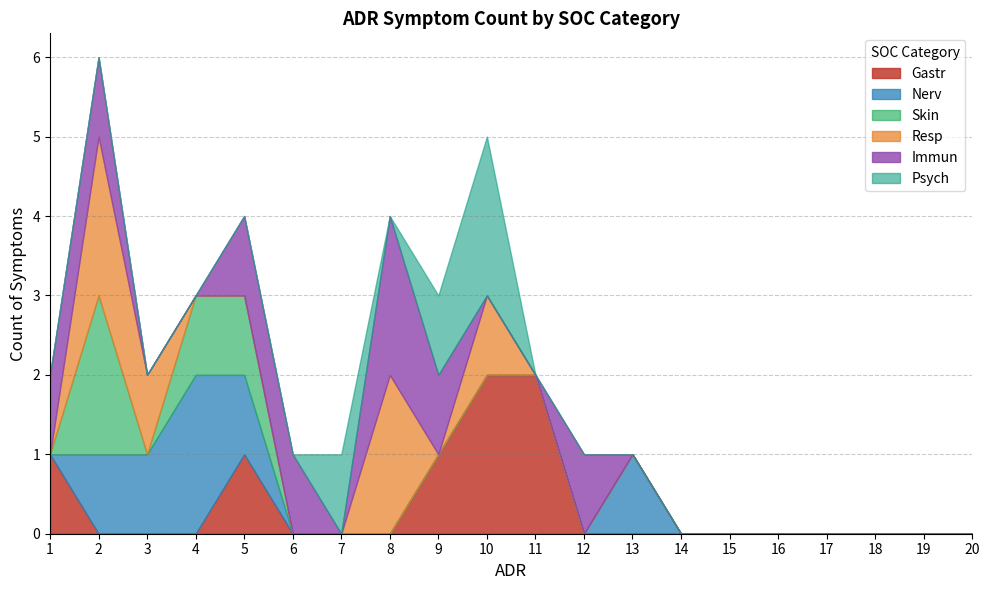

What is the total value across all series at 7?

1